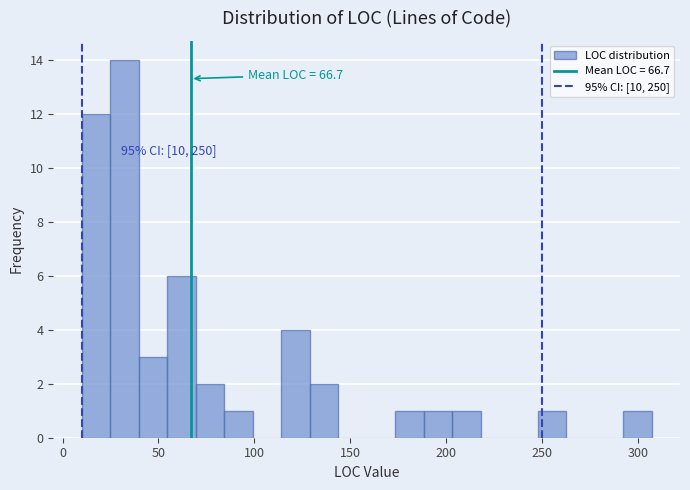

Around what value on the x-axis is the tallest bar? Give the approximate position of its centre, as read against the axis.

30